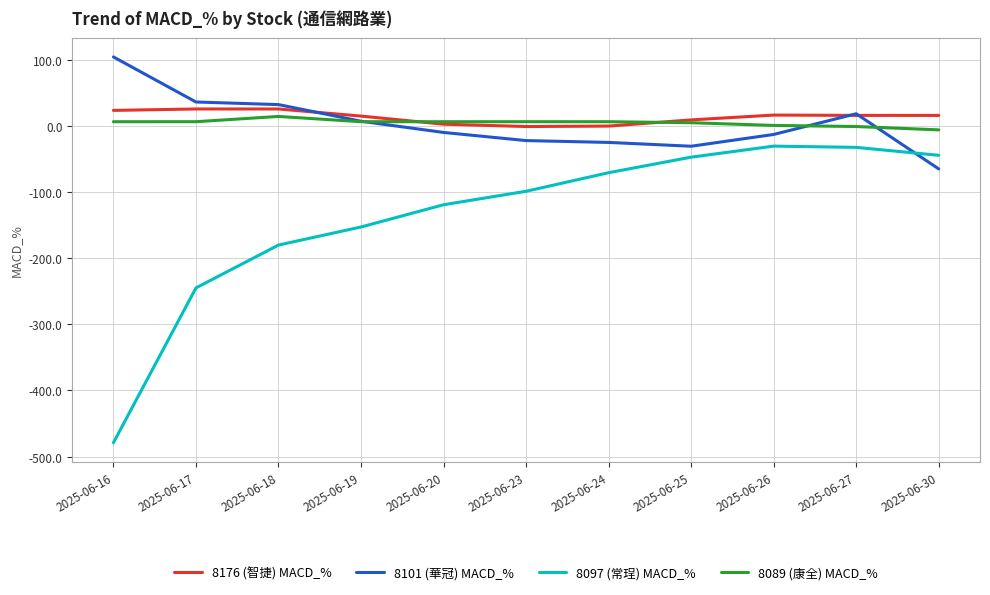

What is the minimum value shown in the chart?

-479.1